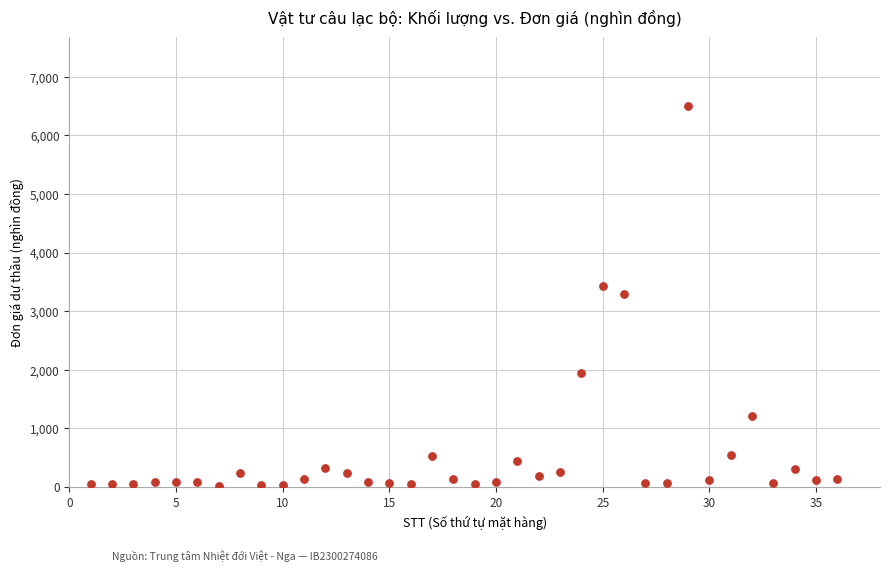

What is the range of X values (max minus min)?

35.0